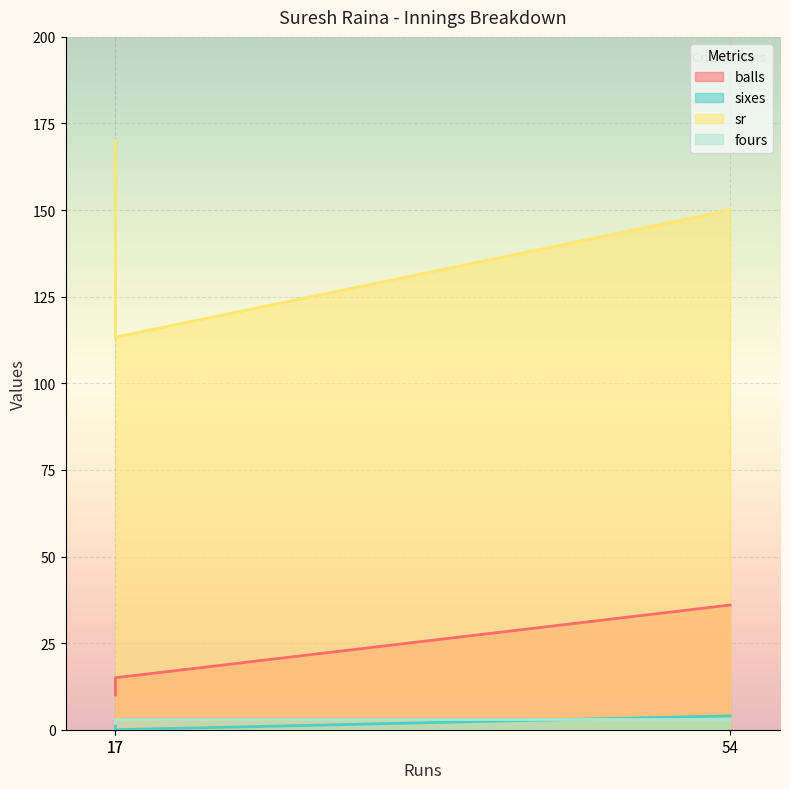

How many fours values are between 2 and 3?

3